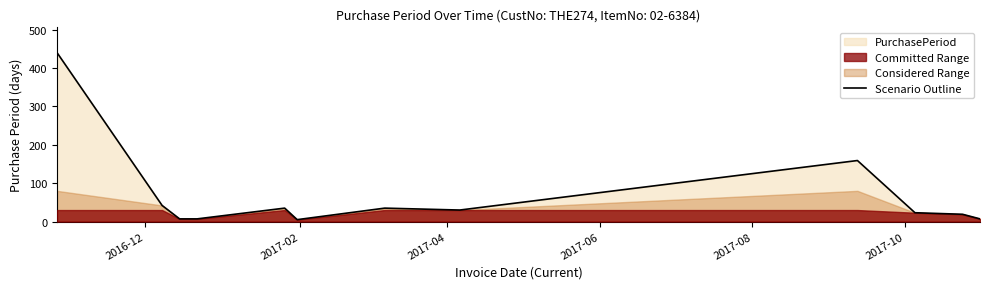

How many points are higher than both their immediate neighbors (excluding endpoints)?

3